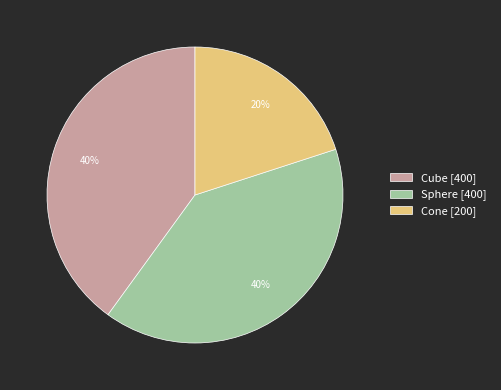

Does Cube account for over 50% of the chart?

No